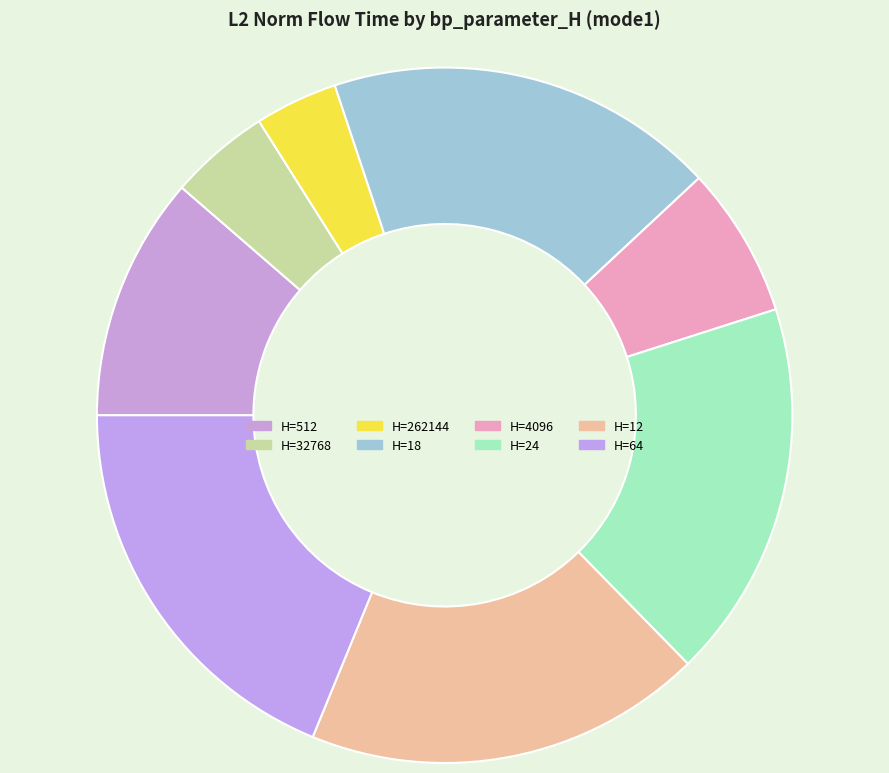

What is the smallest slice in the pie chart?

262144